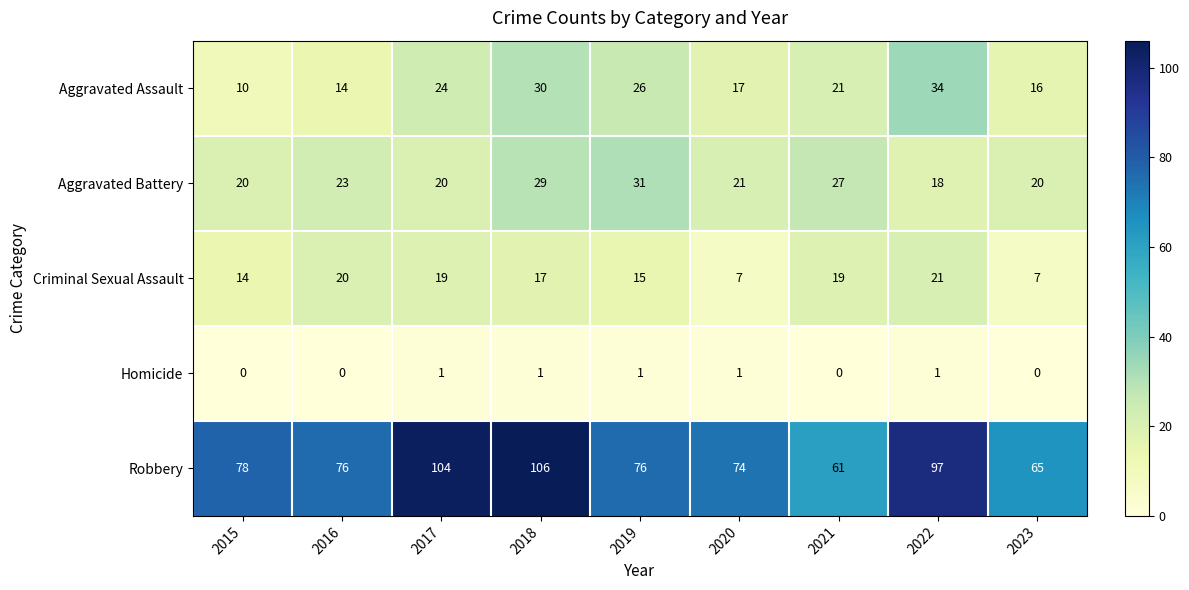

What is the sum of all Aggravated Assault values?

192